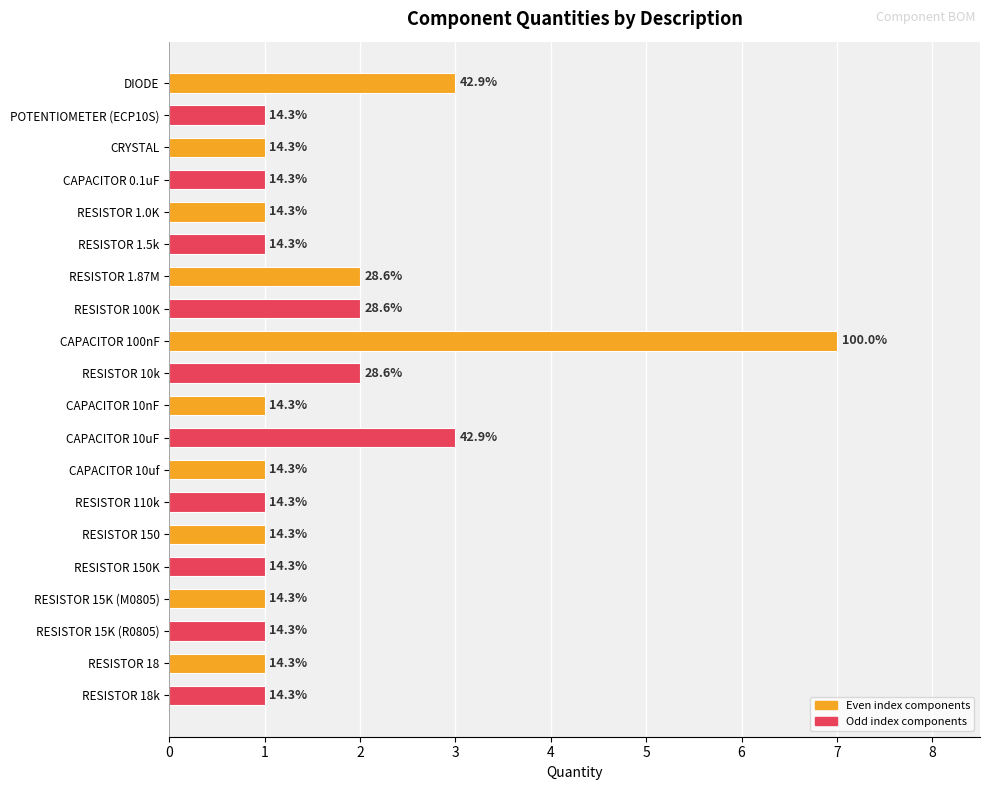

At which category does the chart reach its minimum across all series?

POTENTIOMETER (ECP10S)